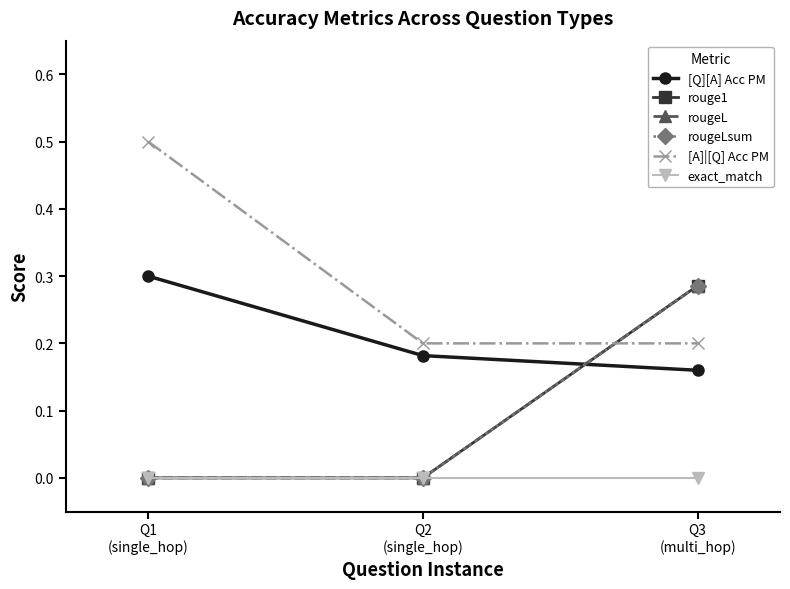

Is this an area chart (filled region under the line)?

No